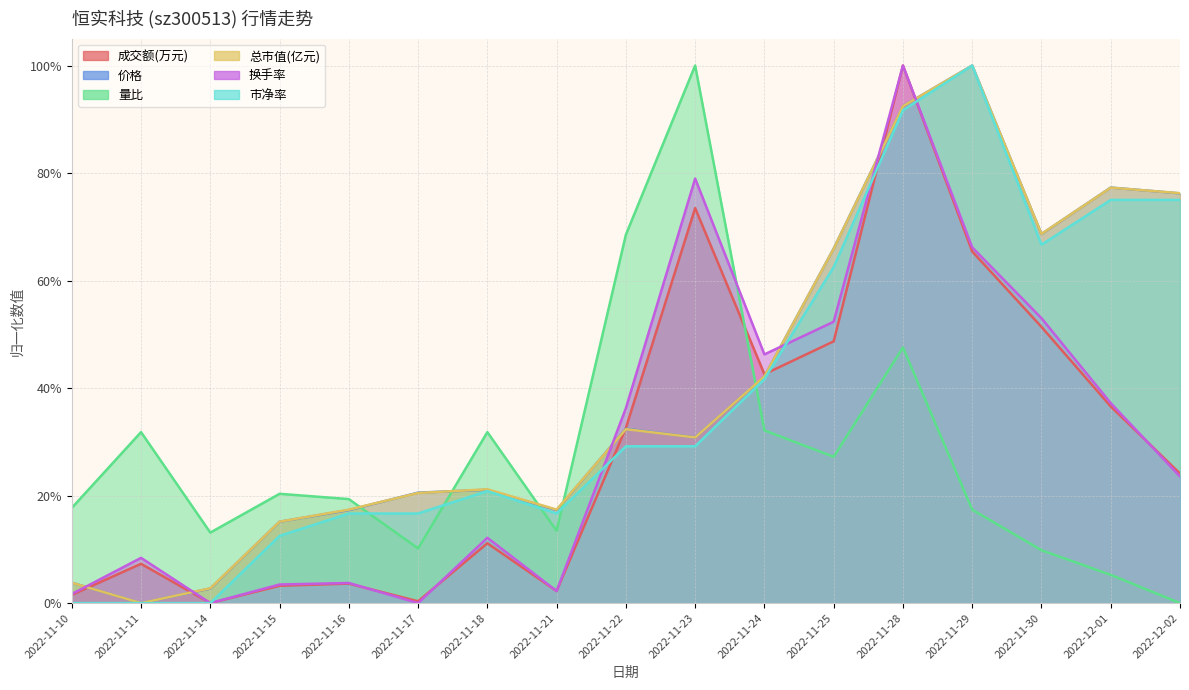

True or false: 市净率 has a value of 0.2 at 2022-11-17.

True